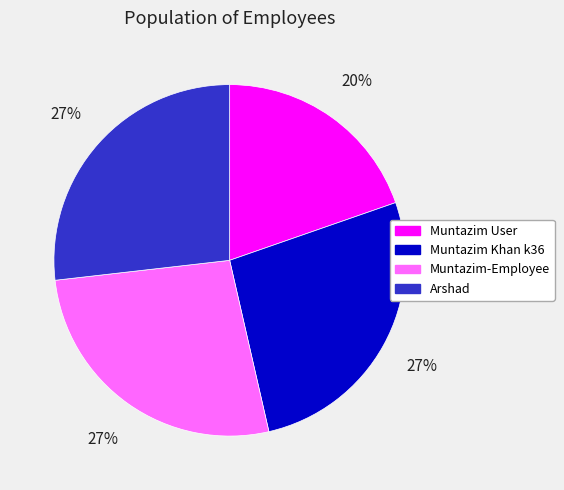

Count the number of slices in the pie.

4